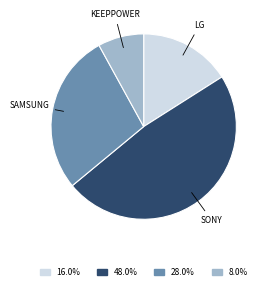

Does any single category account for the majority?

No